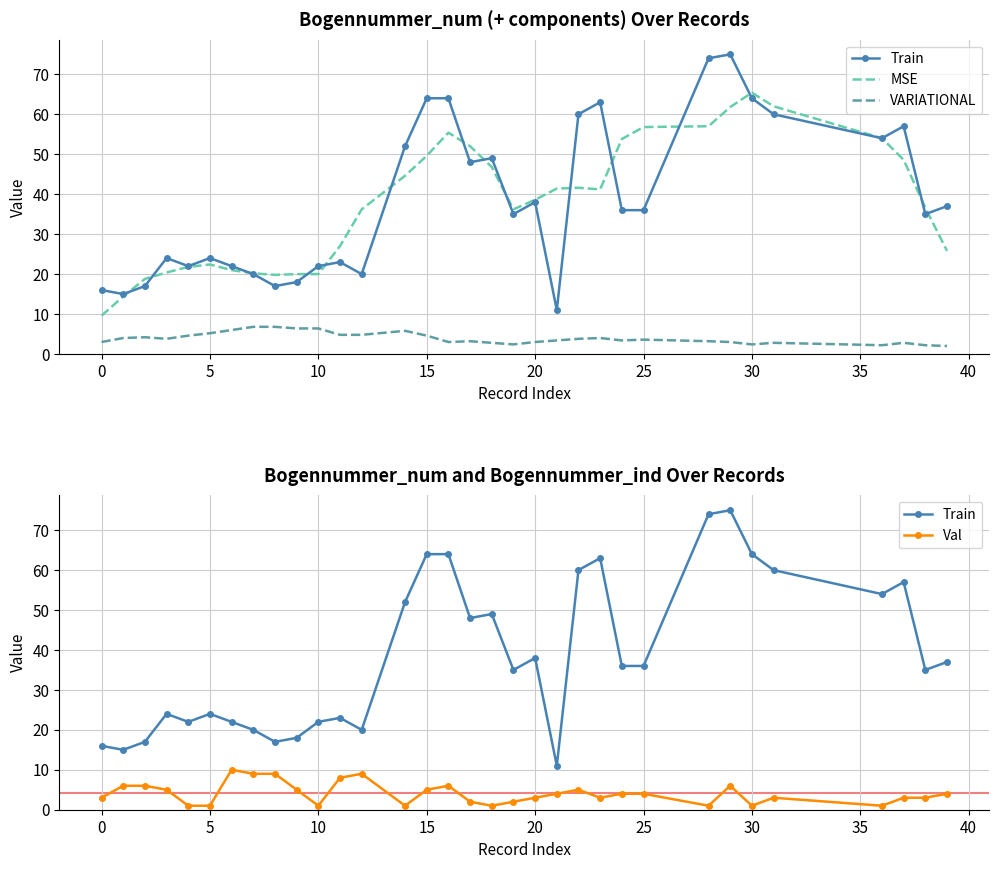

How many data points in MSE are above 38?

17